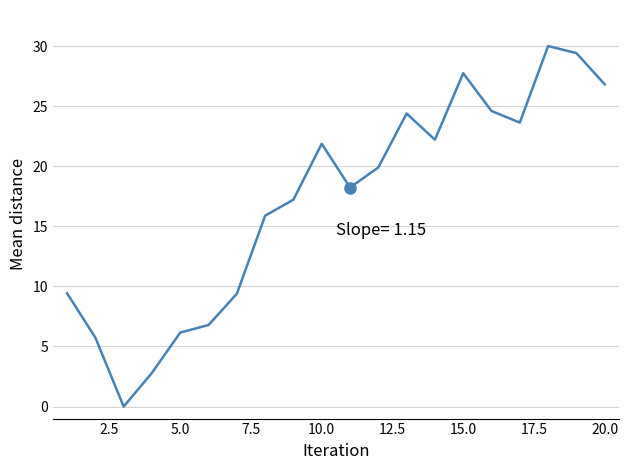

Reading left to right, list all the values displayed in this chart.

9.4	5.7	0.0	2.8	6.2	6.8	9.4	15.9	17.2	21.9	18.2	19.9	24.4	22.2	27.7	24.6	23.6	30.0	29.4	26.8